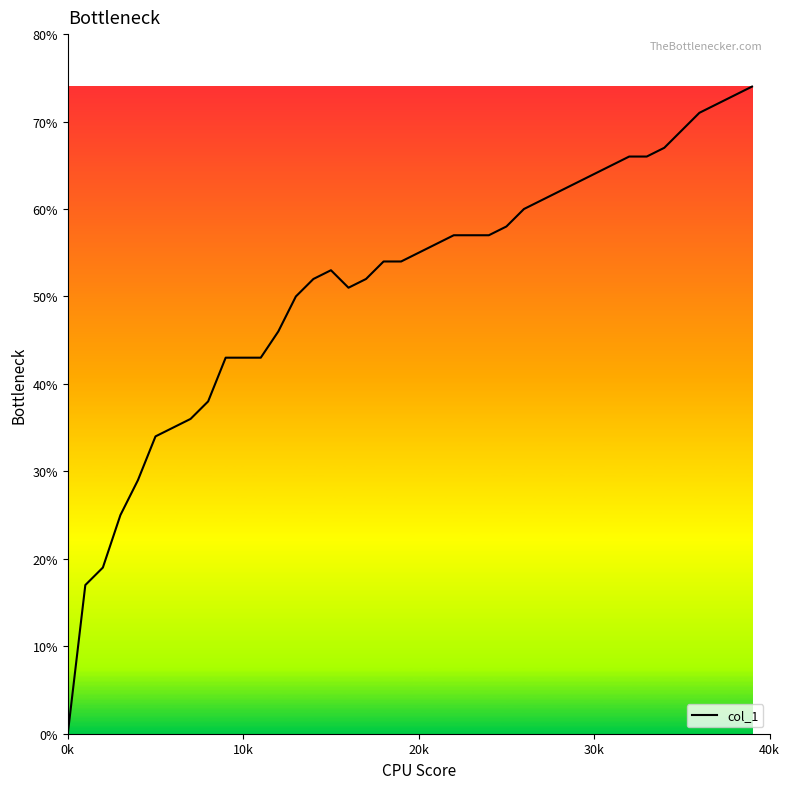

Does the chart display data point markers on the line(s)?

No